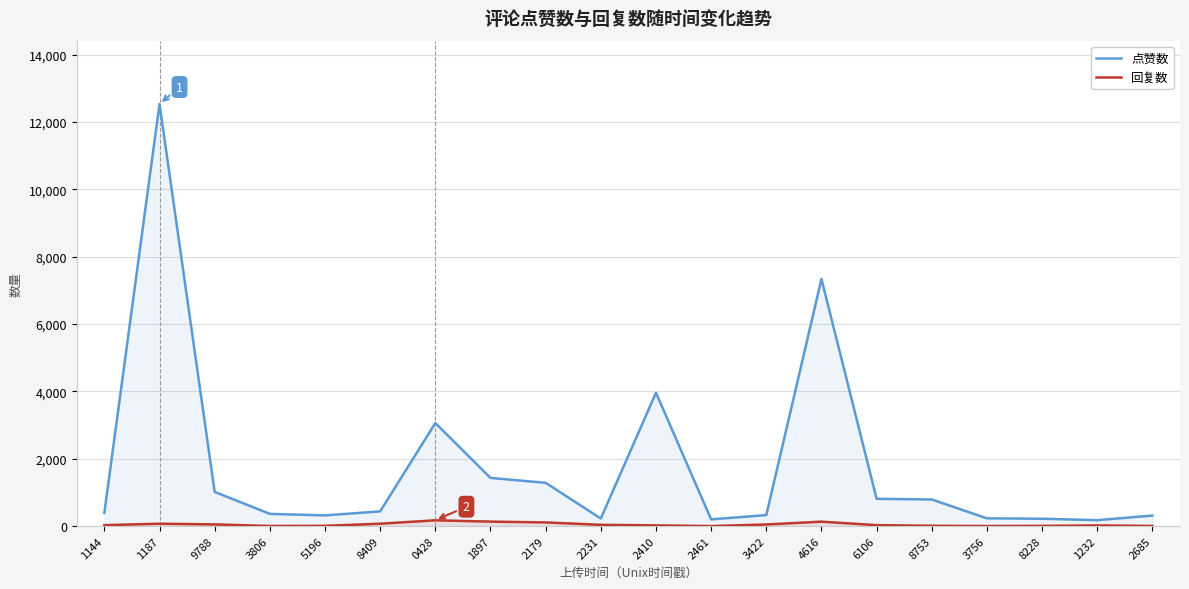

At how many categories does at least one series exceed 4915?

2